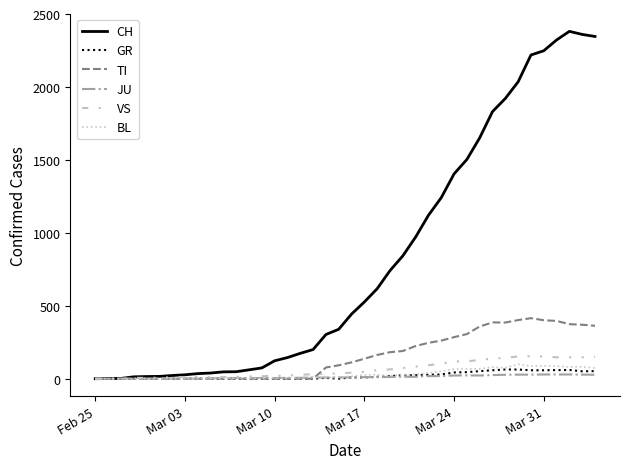

Which series has the largest range (max minus min)?

CH